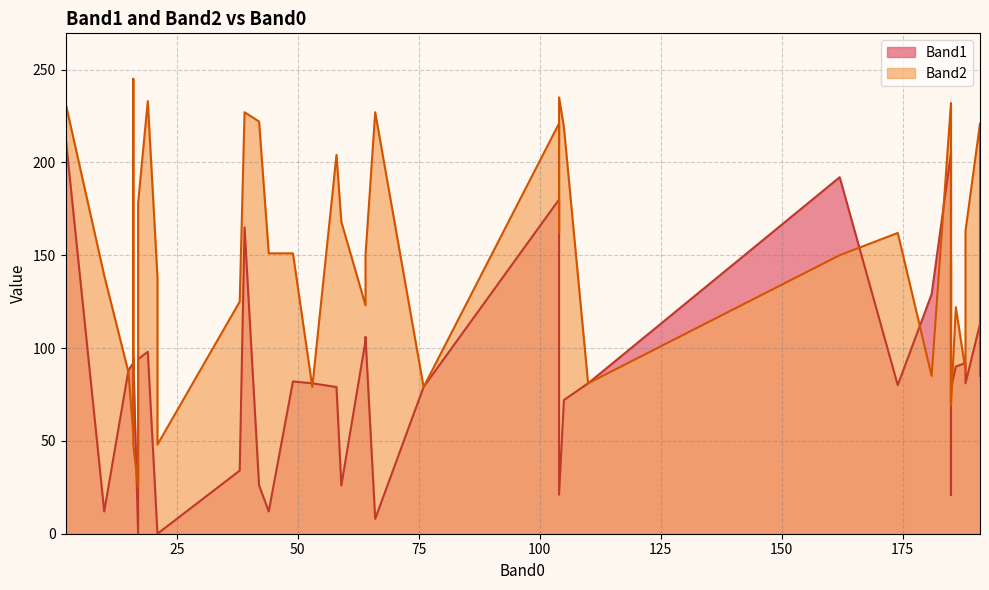

List the series in order of their peak value, highest first.

Band2, Band1